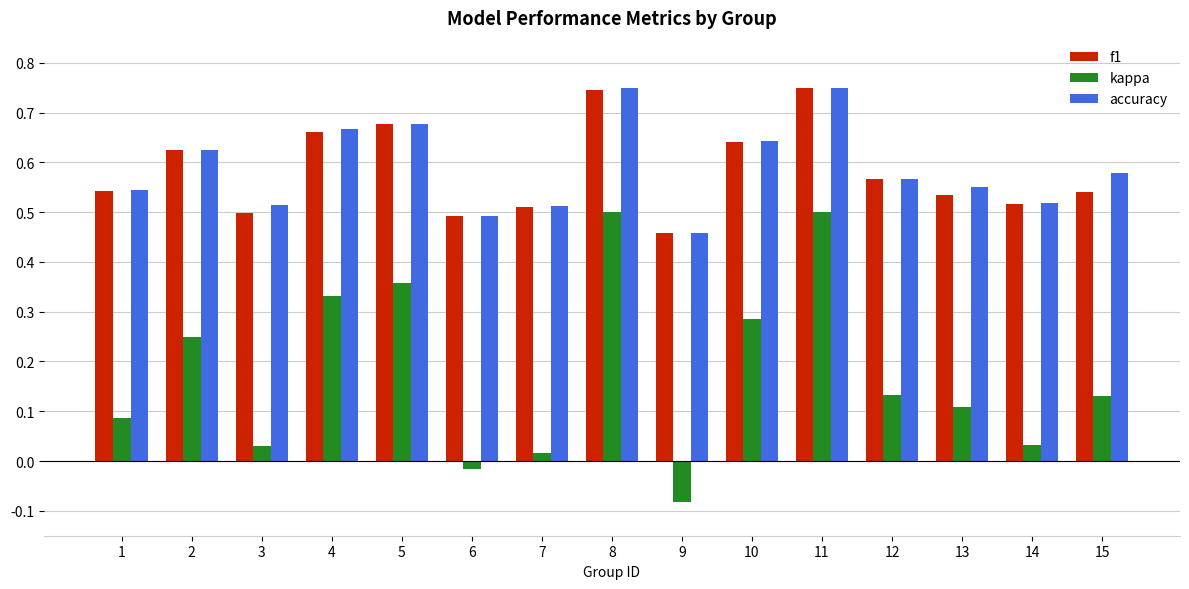

What is the sum of the accuracy values at 1 and 4?

1.2